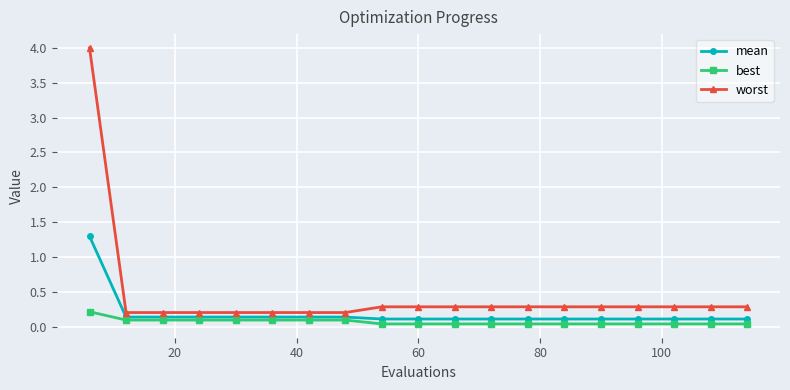

Rank the series by their maximum value, from lowest to highest.

best, mean, worst